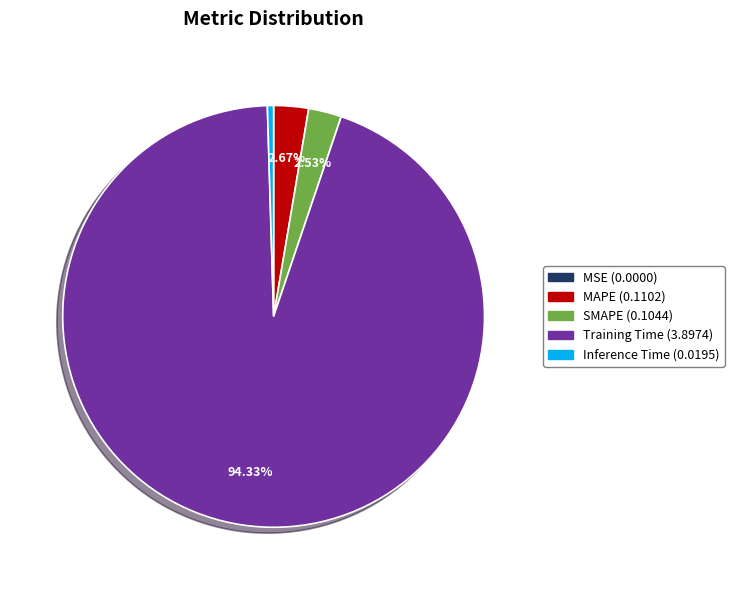

Is it true that Inference Time is 6% of the pie?

False